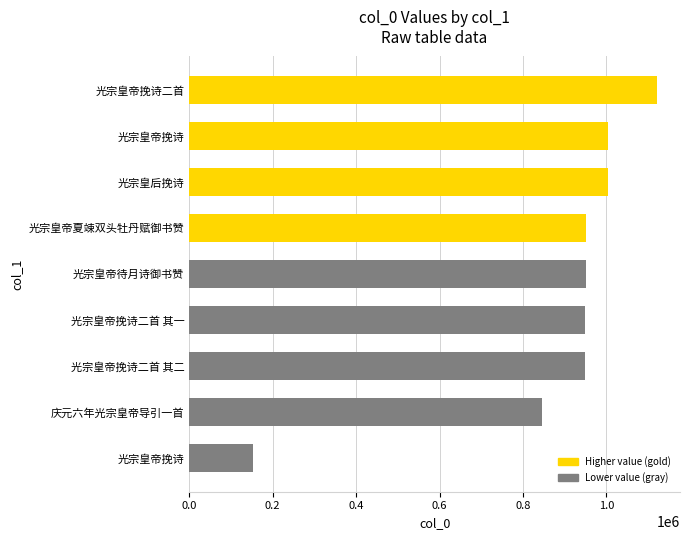

Are the bars grouped side by side (vs. stacked)?

No